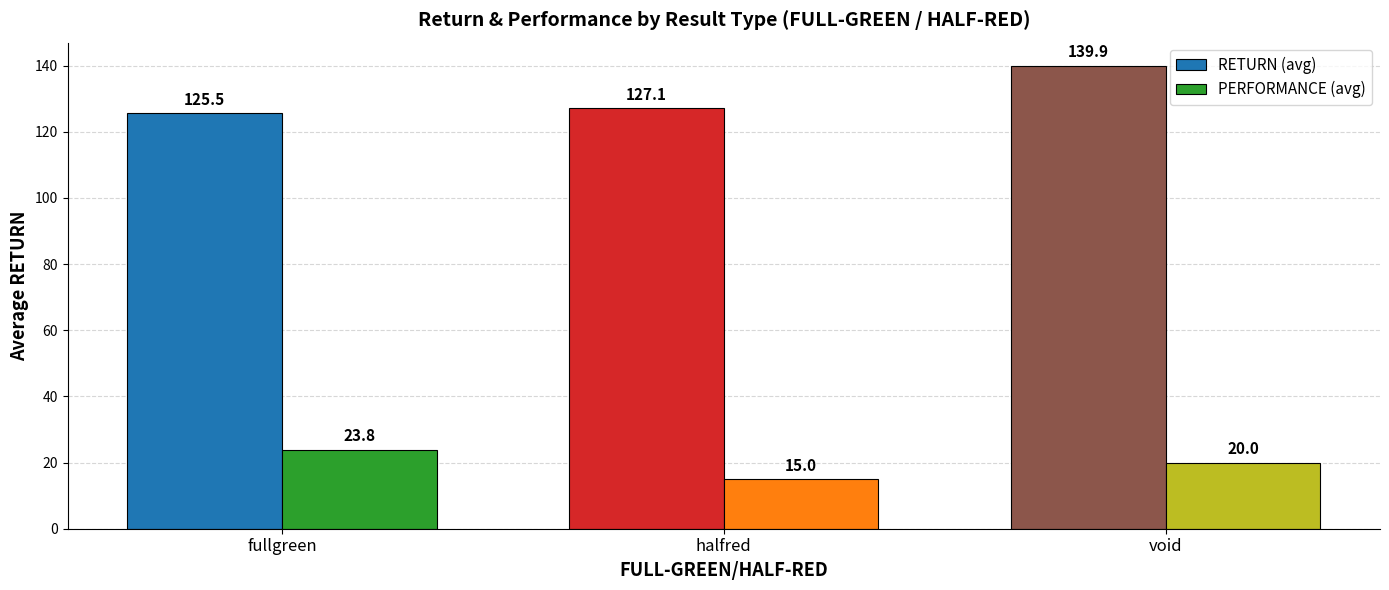

What is the sum of all PERFORMANCE (avg) values?

58.8